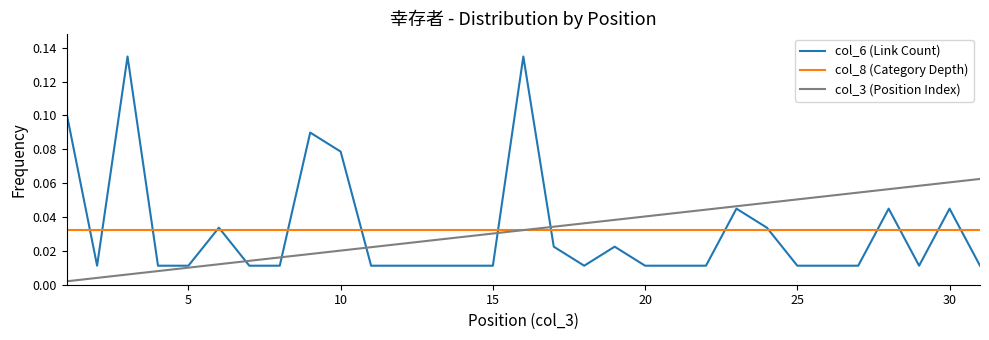

Which series has the largest range (max minus min)?

col_6 (Link Count)